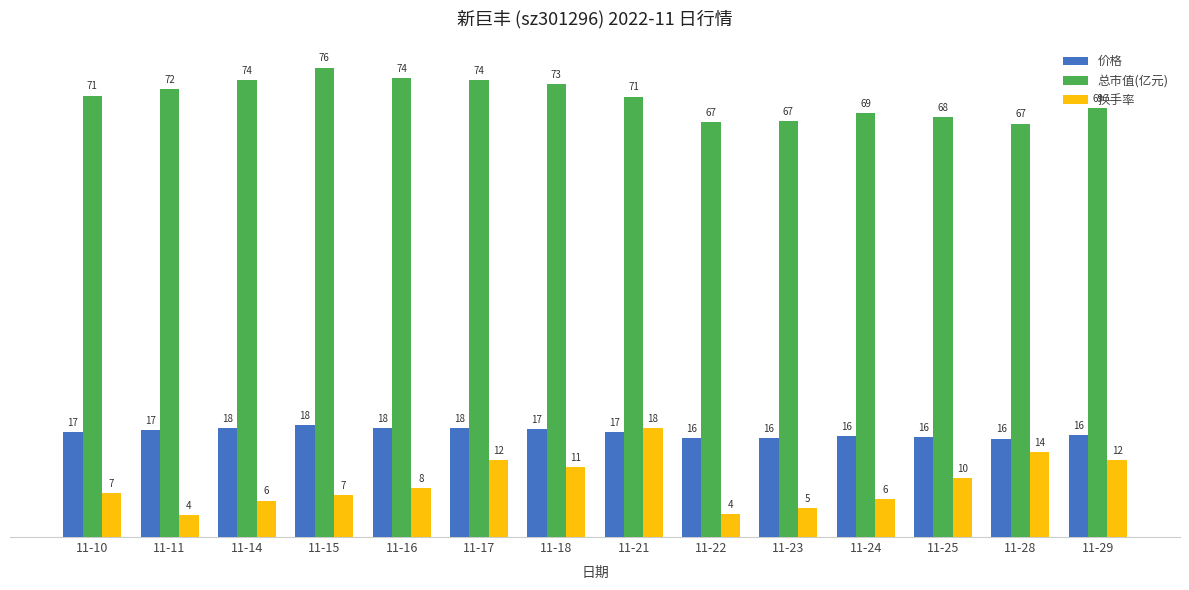

Where is 换手率 nearest to the value 10?

11-25